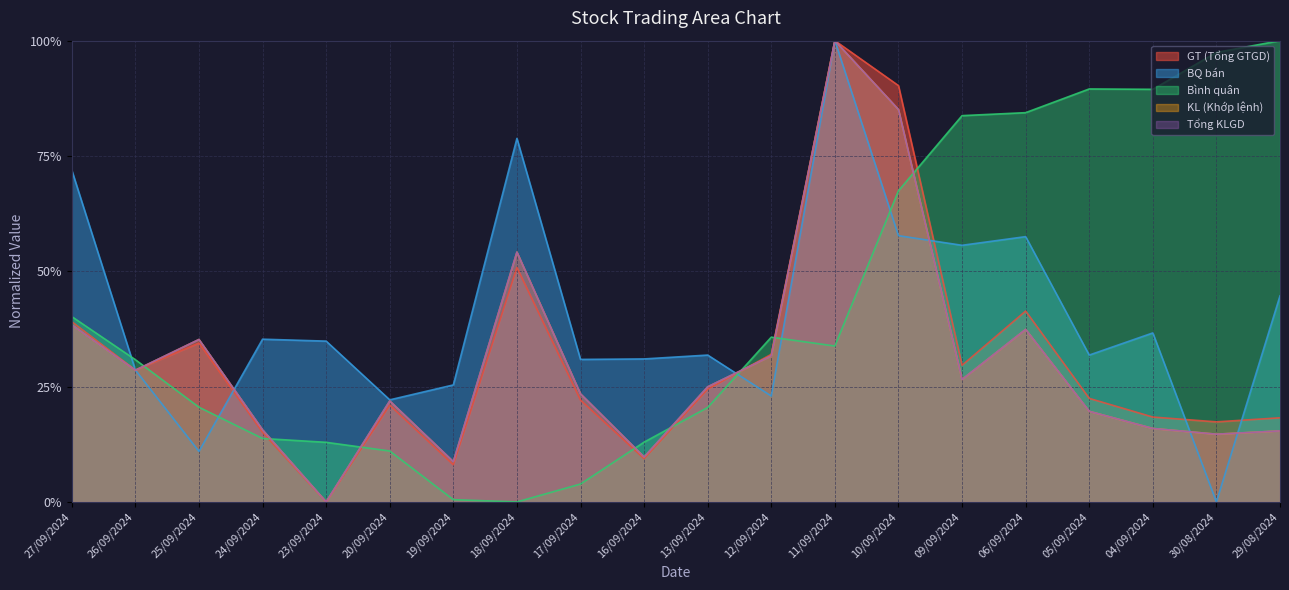

What is the difference between the GT (Tổng GTGD) values at 13/09/2024 and 23/09/2024?

0.2